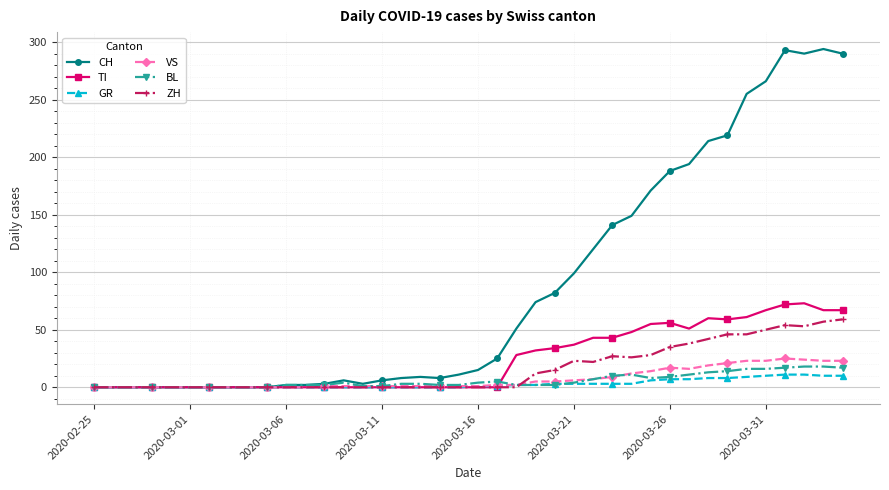

True or false: BL has more than 2 points higher than both neighbors.

True